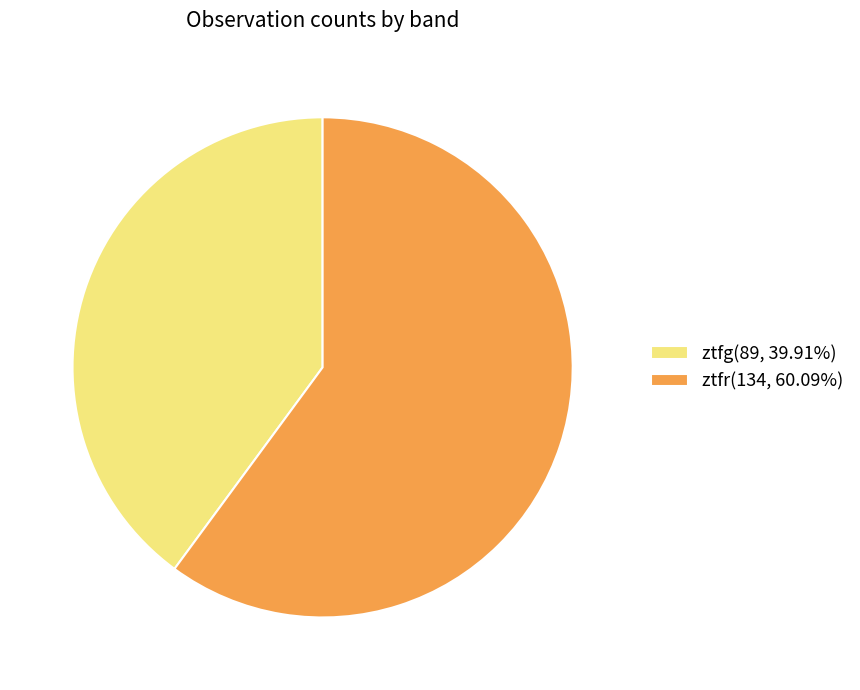

Does ztfg represent more than half of the total?

No